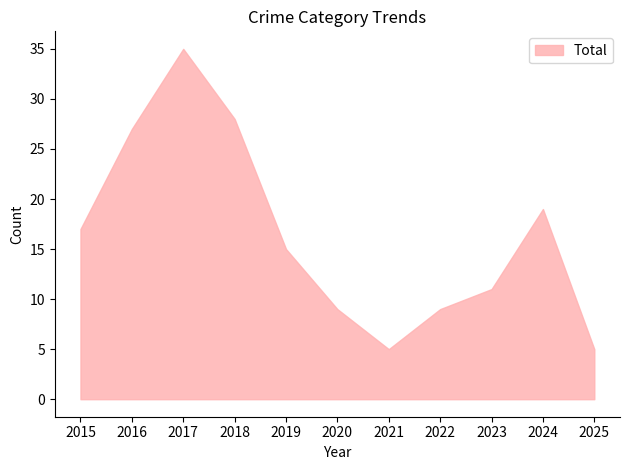

True or false: the data shows 7 at 2019.

False